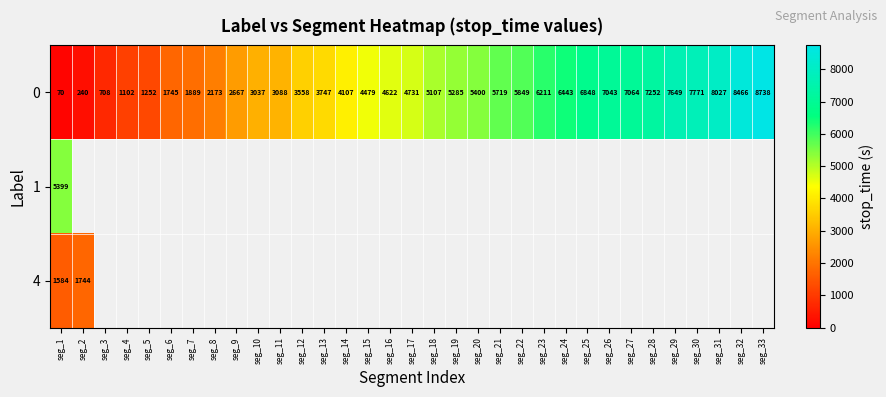

Which has a higher value, seg_14 or seg_12?

seg_14